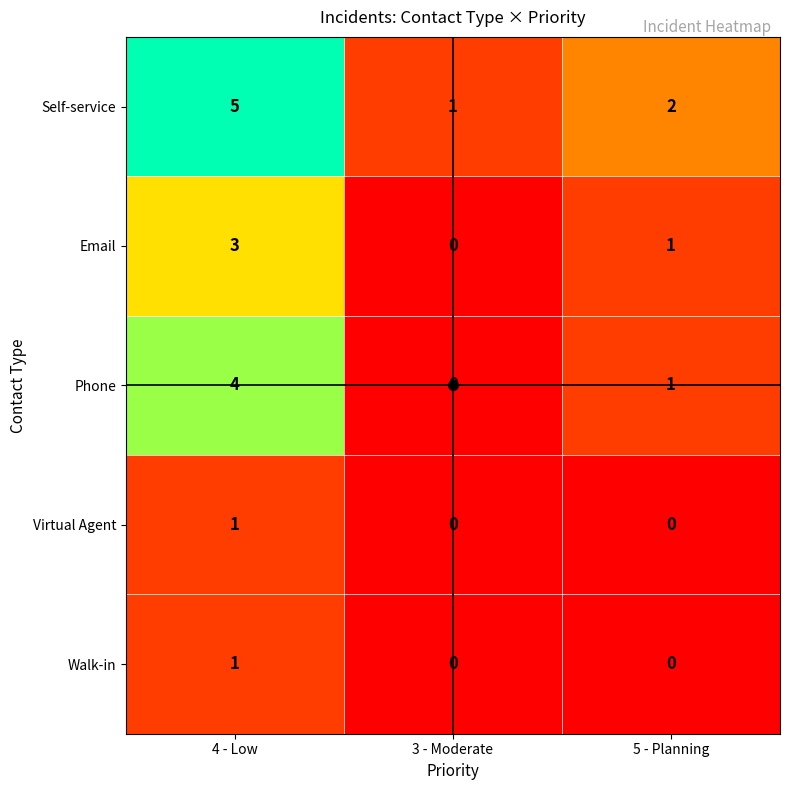

The Email series shows 1 at 5 - Planning. True or false?

True